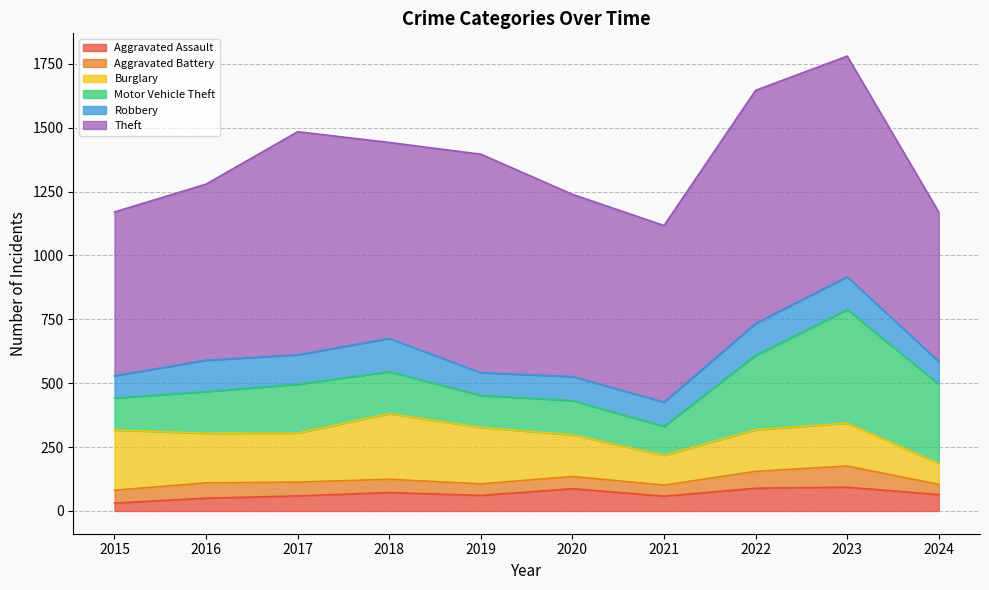

Is it true that Motor Vehicle Theft equals 37 at 2019?

False